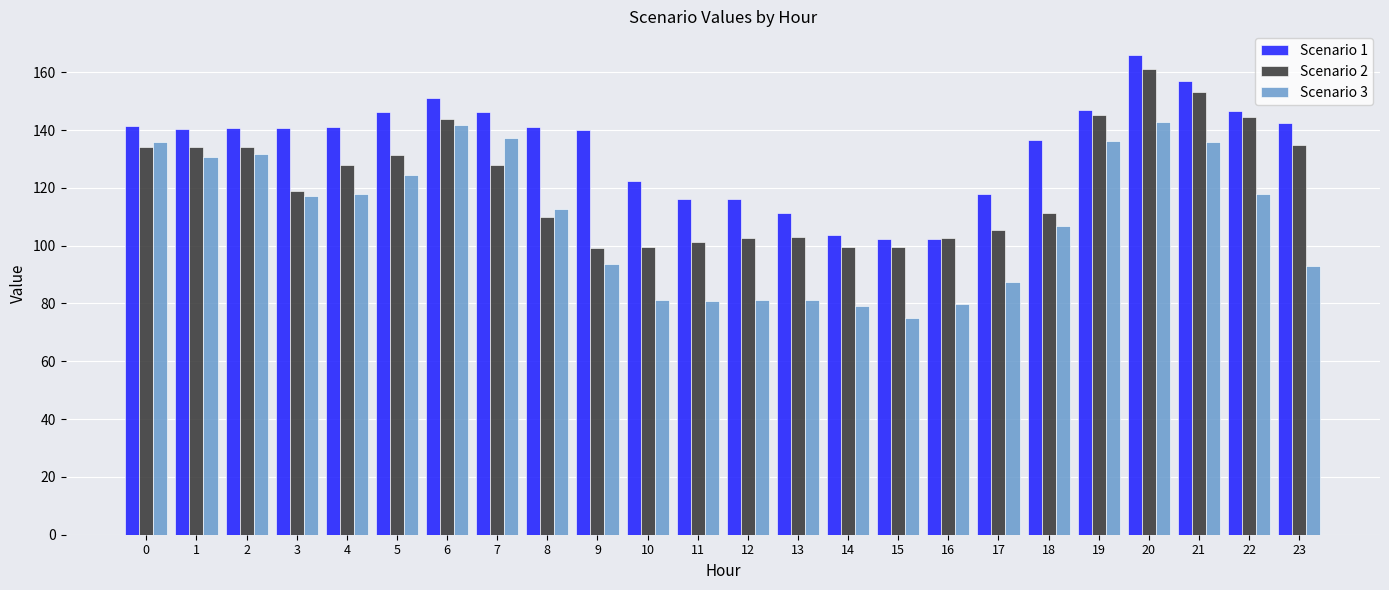

Which series has the widest spread of values?

Scenario 3